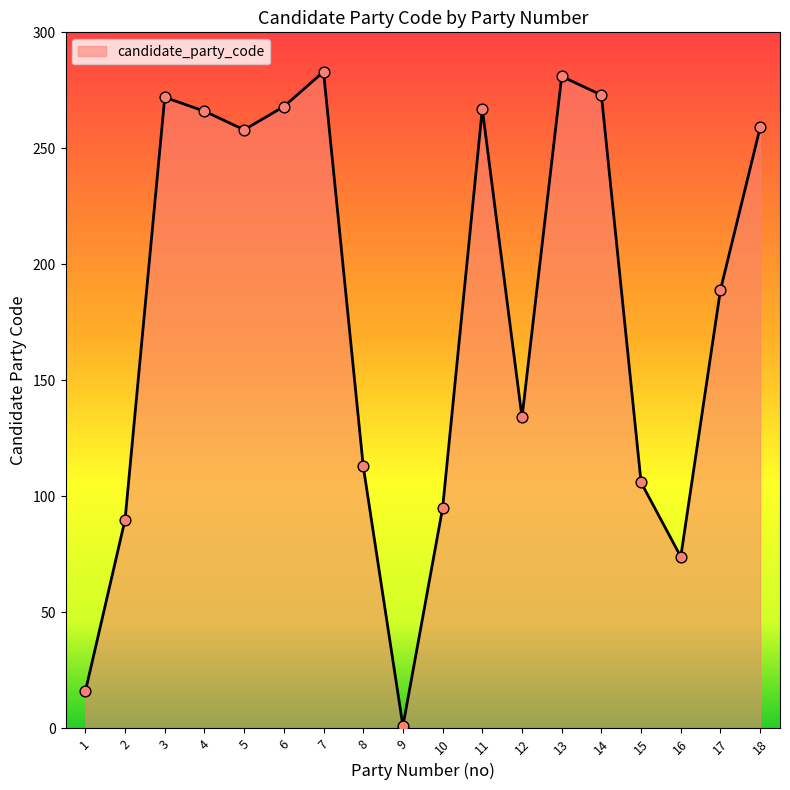

What is the ratio of the value at 13 to the value at 3?

1.0